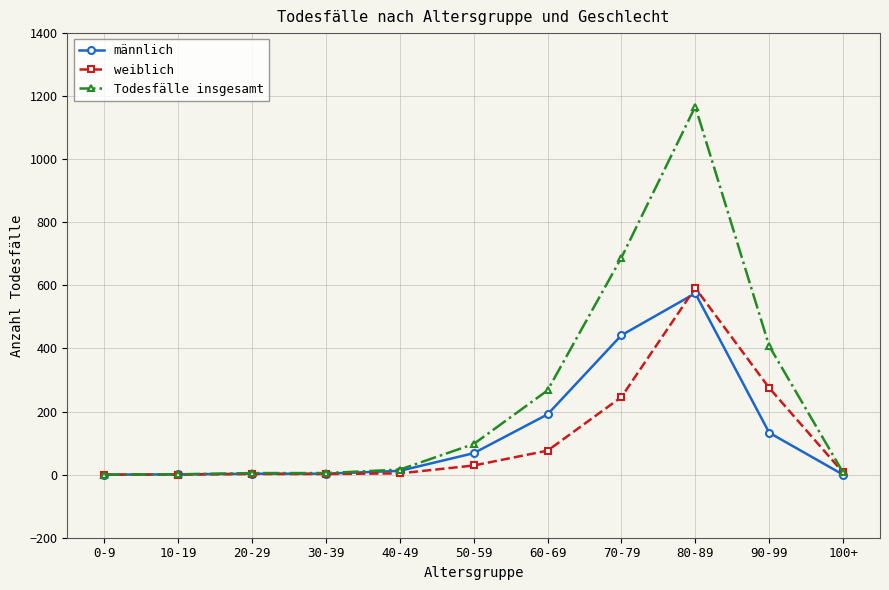

Which series has the widest spread of values?

Todesfälle insgesamt